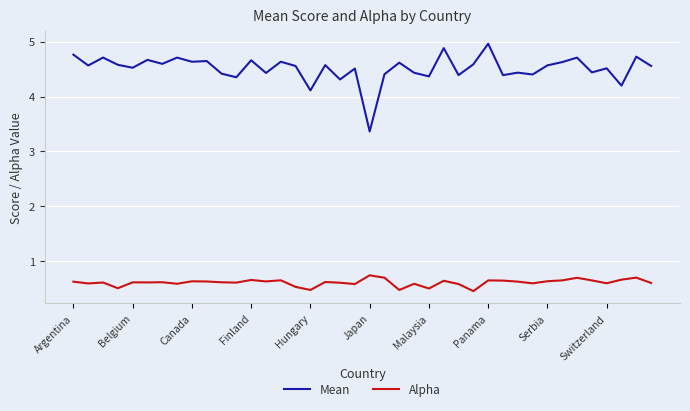

True or false: Alpha and Mean intersect in this chart.

False